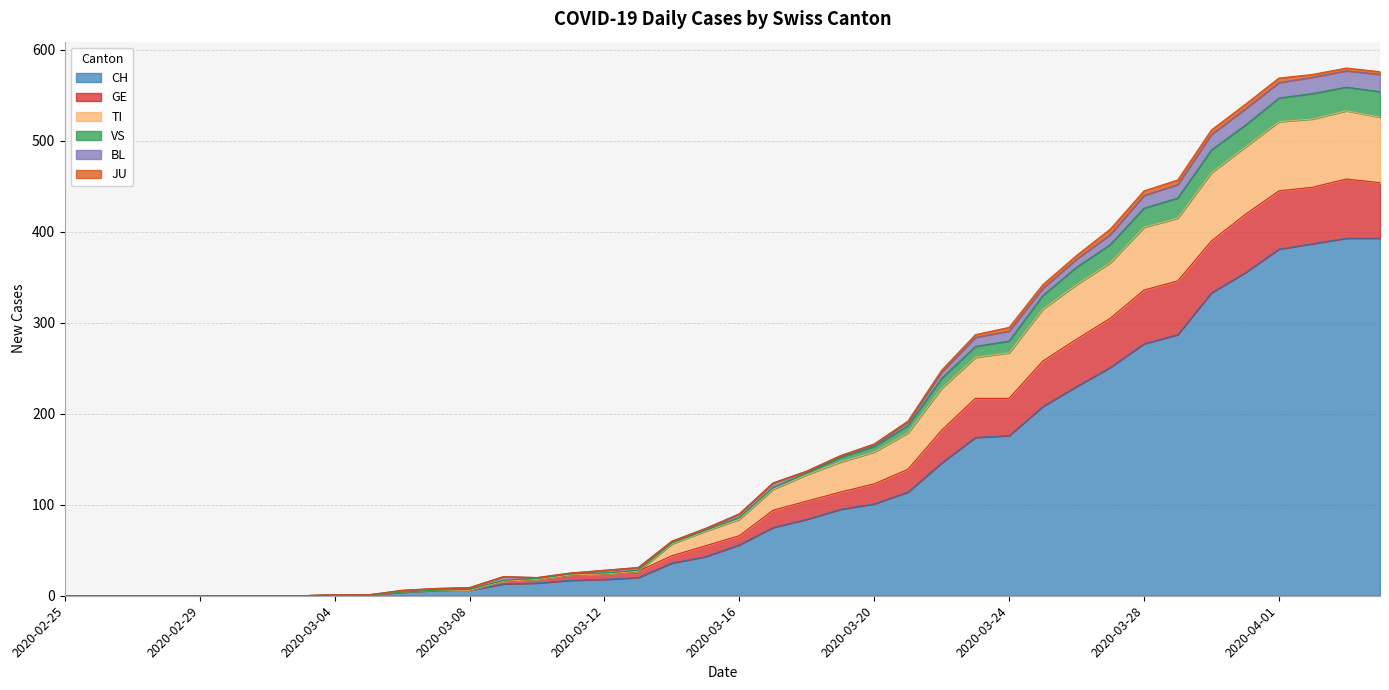

What is the sum of the TI values at 2020-03-04 and 2020-03-06?

5